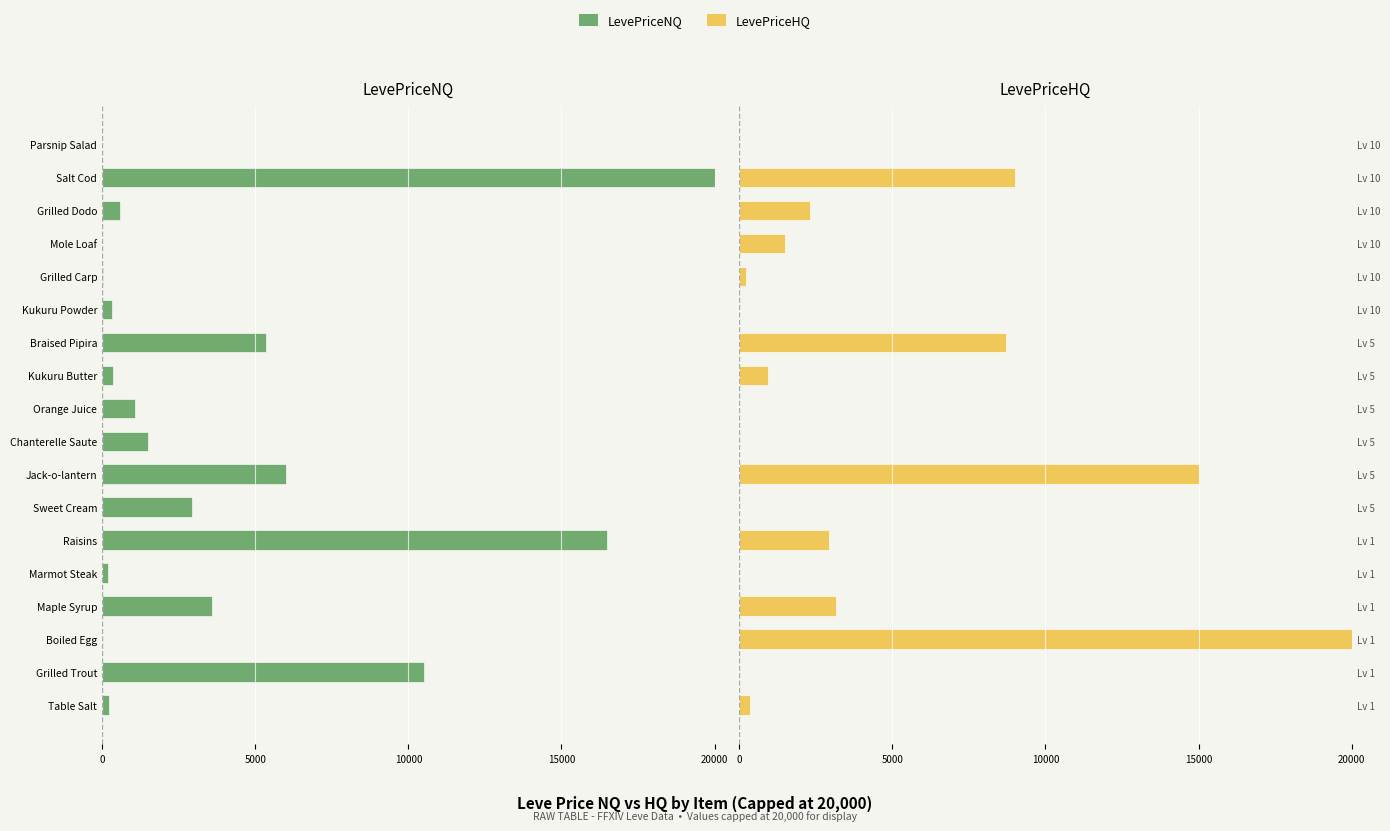

What is the difference between the second highest and minimum values in the LevePriceHQ series?

15000.0